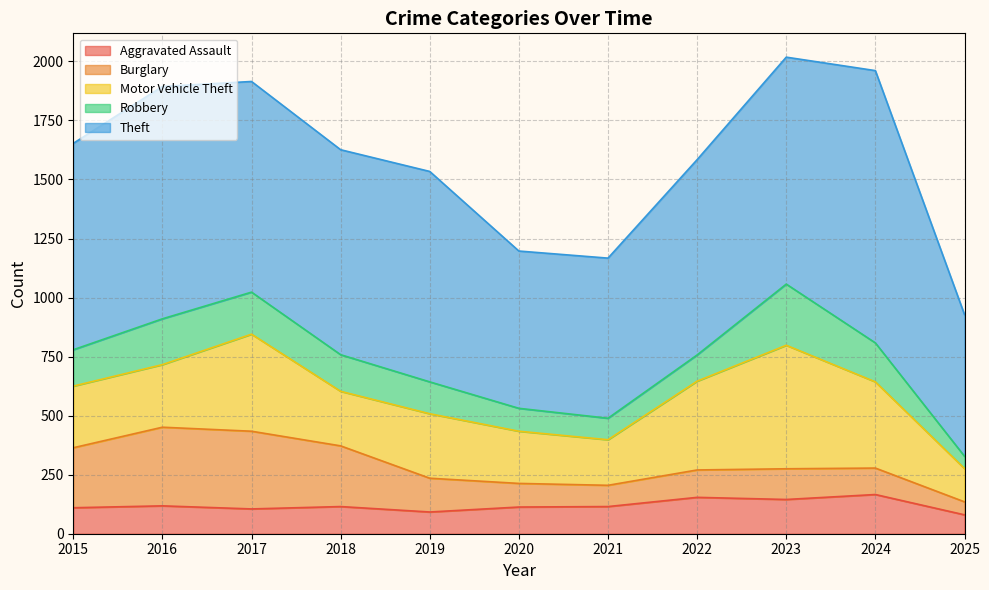

Which series changed the most between 2015 and 2025?

Theft